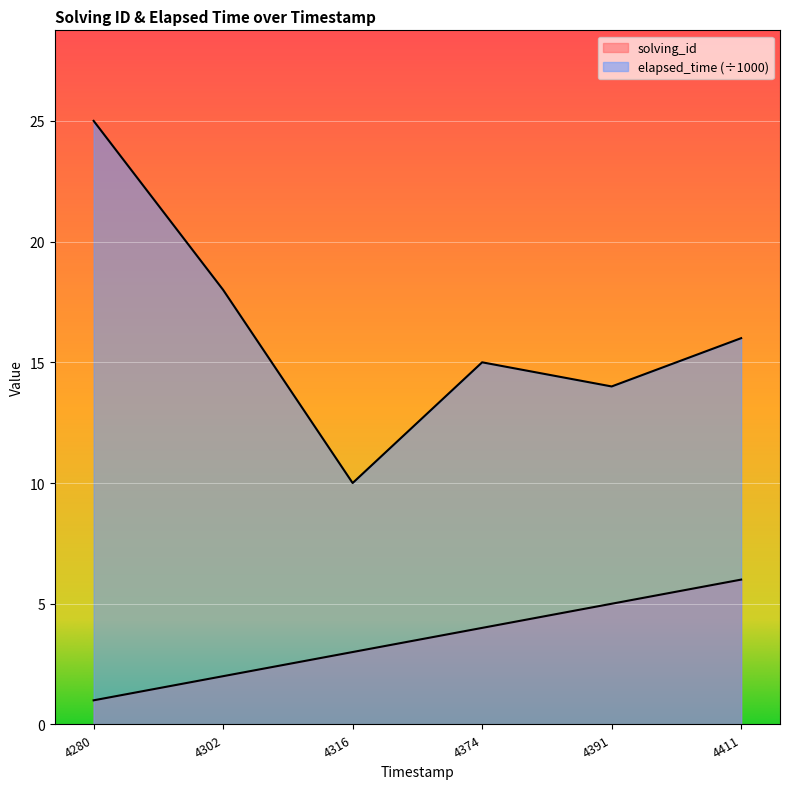

How many solving_id values are between 2 and 5?

4